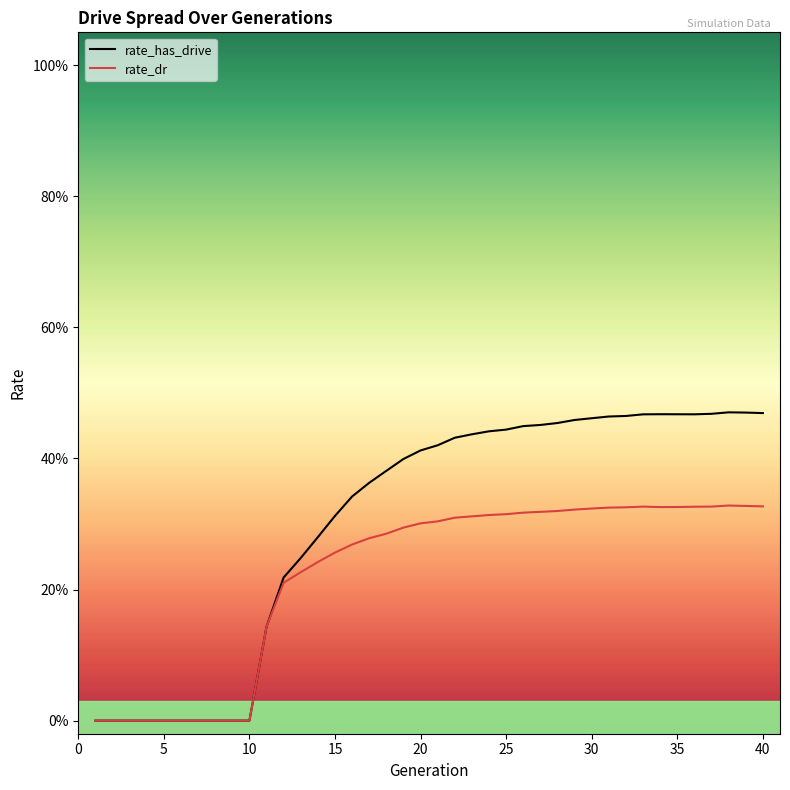

Is this an area chart (filled region under the line)?

No